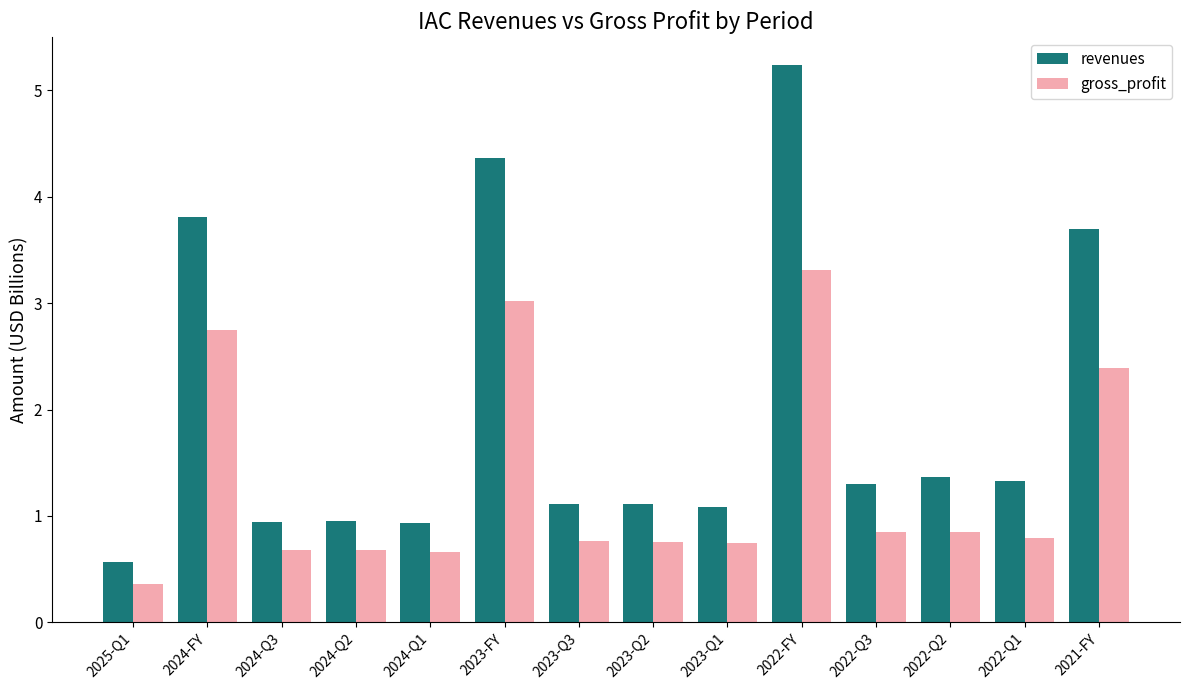

Rank the series by their maximum value, from lowest to highest.

gross_profit, revenues